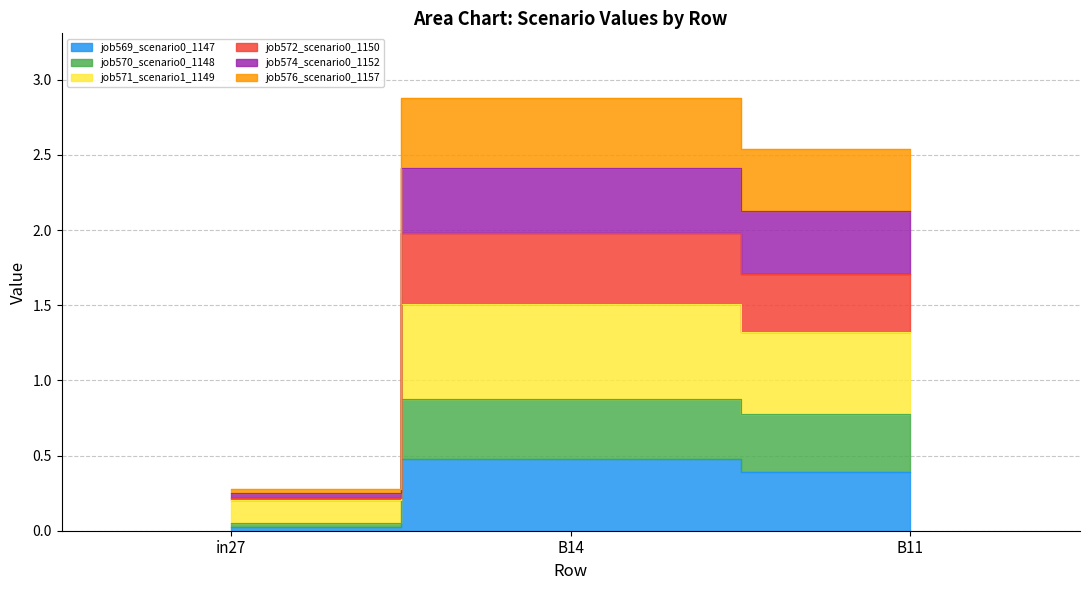

True or false: job574_scenario0_1152 has a value of 2.5 at B11.

True